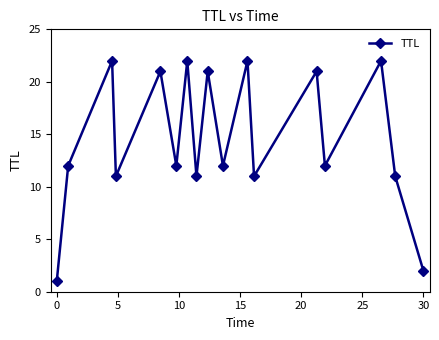

Does the chart display data point markers on the line(s)?

Yes